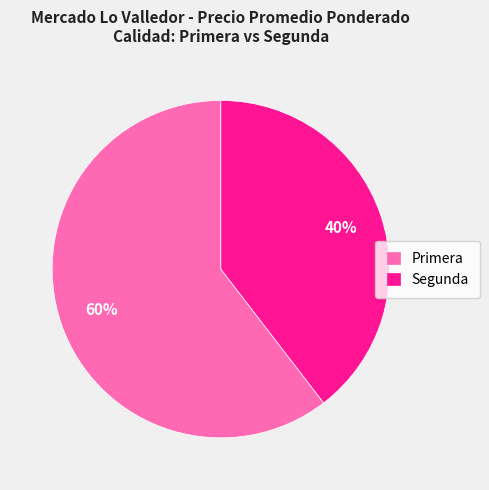

How many segments does this pie chart have?

2